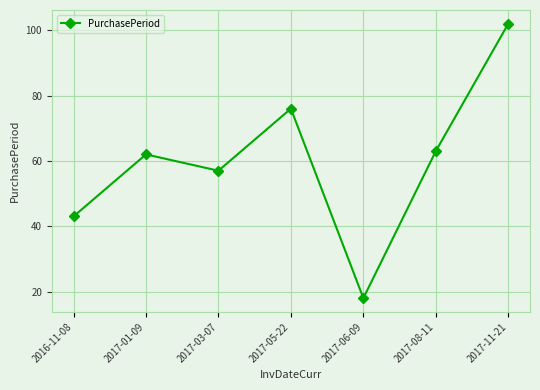

Approximately how many times larger is the value at 2017-01-09 compared to 2017-06-09?

3.4